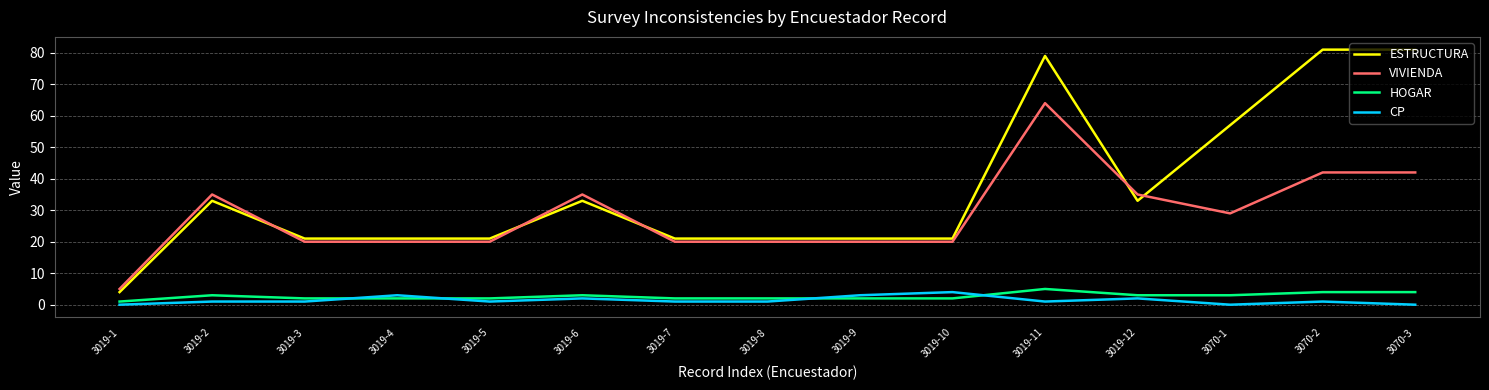

What is the sum of all ESTRUCTURA values?

548